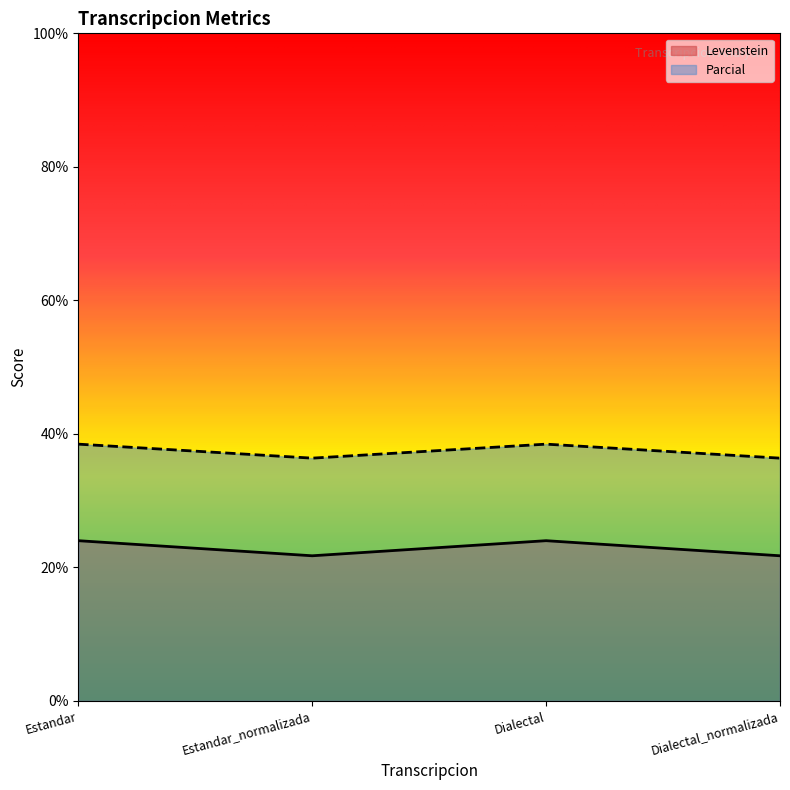

Rank the series by their maximum value, from lowest to highest.

Levenstein, Parcial